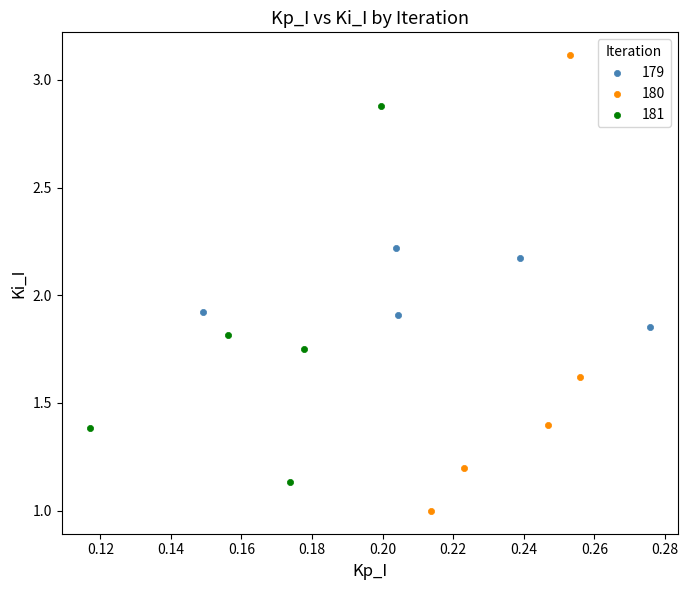

Which series has the largest Y range (max minus min)?

180